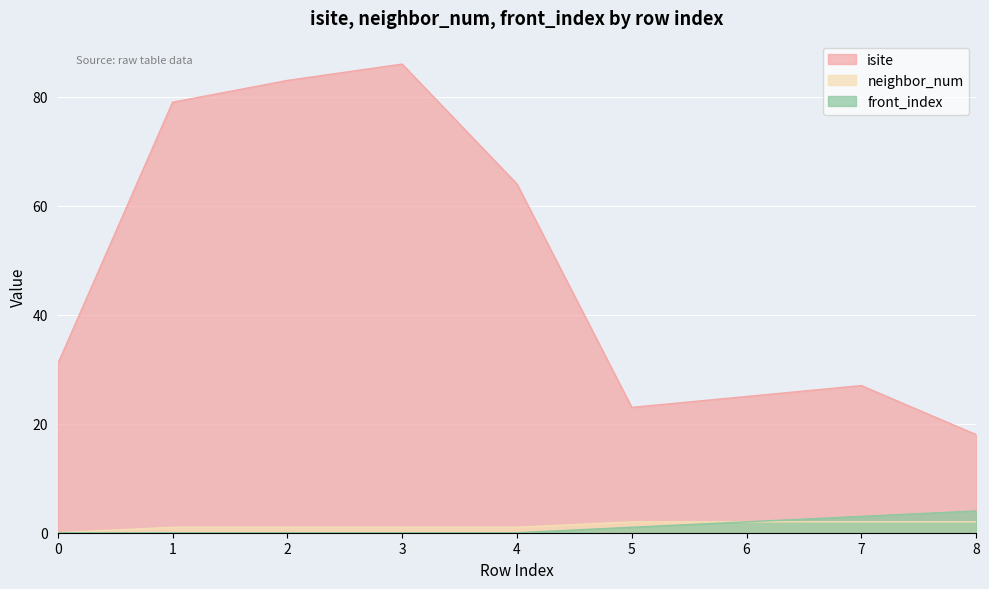

Does the chart display data point markers on the line(s)?

No